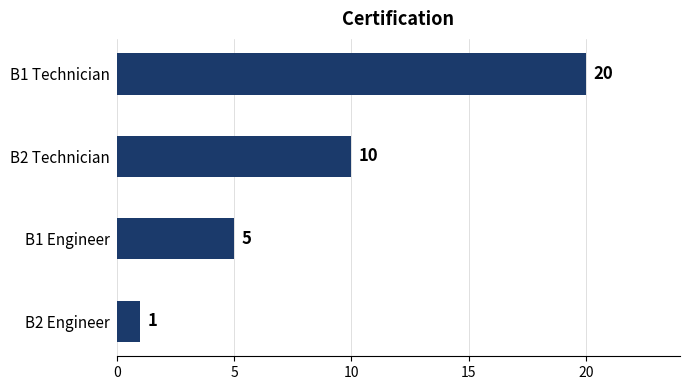

True or false: the data shows 2 at B2 Engineer.

False